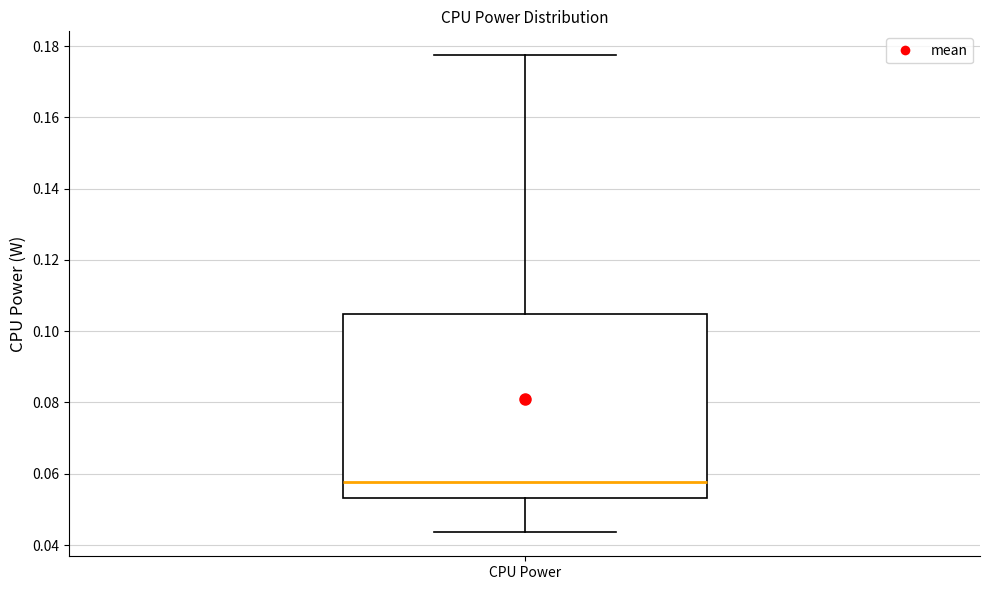

Read this box plot against the y-axis: the position of the median line, the range covered by the box, and the ends of both whiskers. The values are not printed on the chart, so give them approximately, as read against the axis.

median 0.058, box 0.054 to 0.104, whiskers 0.044 to 0.178